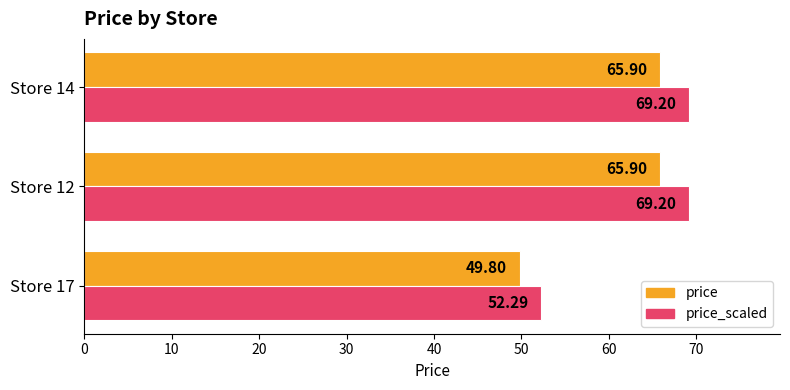

What is the total value across all series at Store 17?

102.1